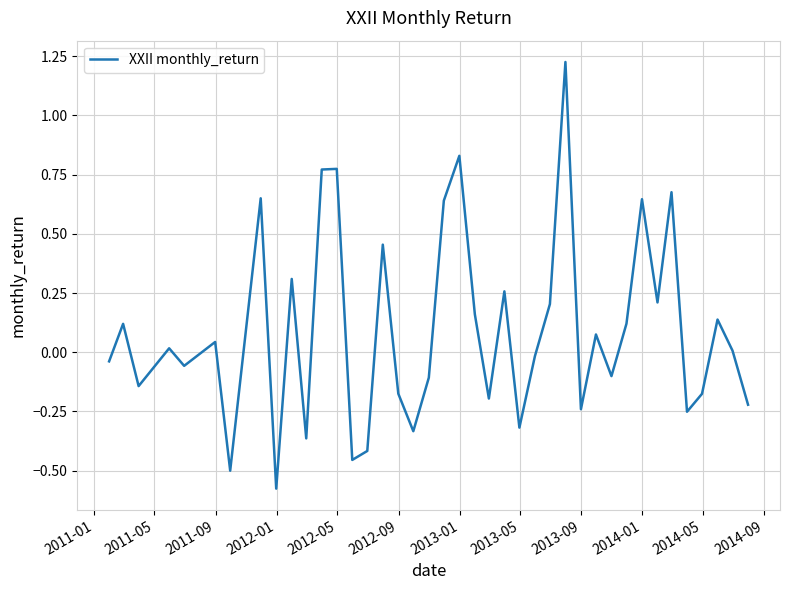

What is the difference between the maximum and minimum values?

1.8